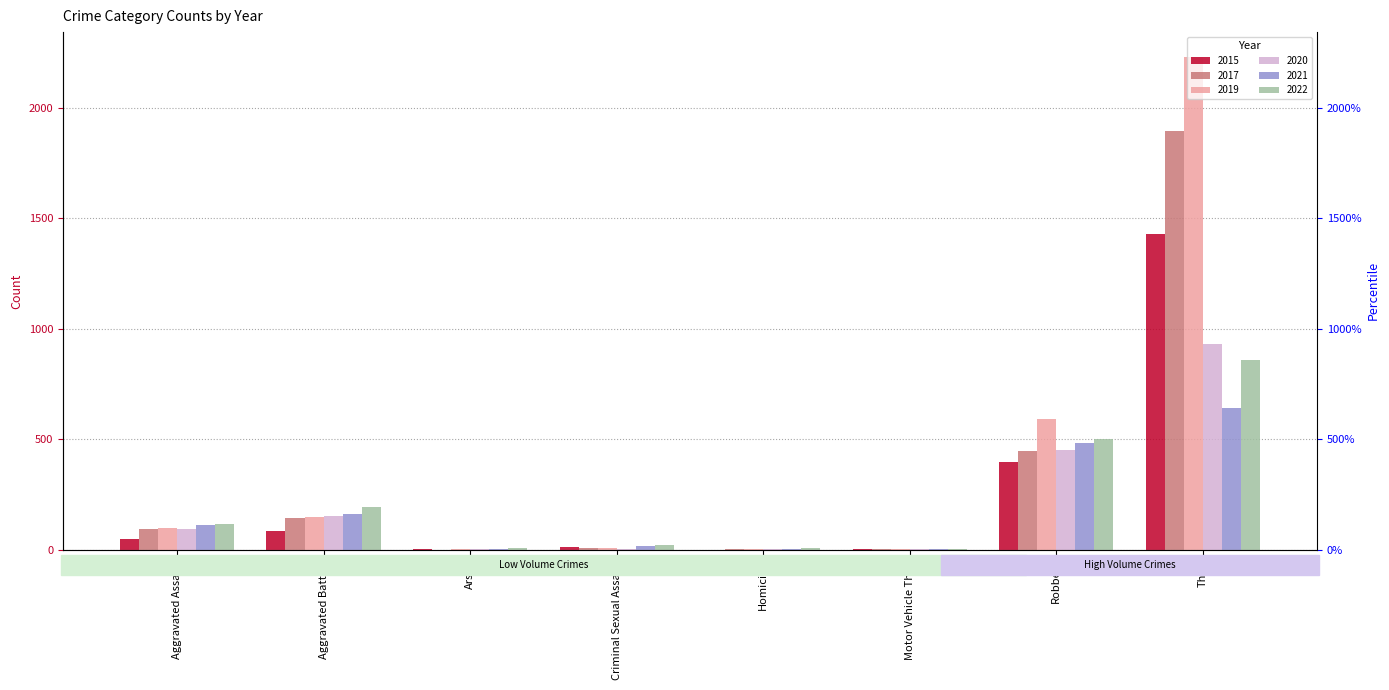

What is the difference between the maximum and minimum values in the 2017 series?

1896